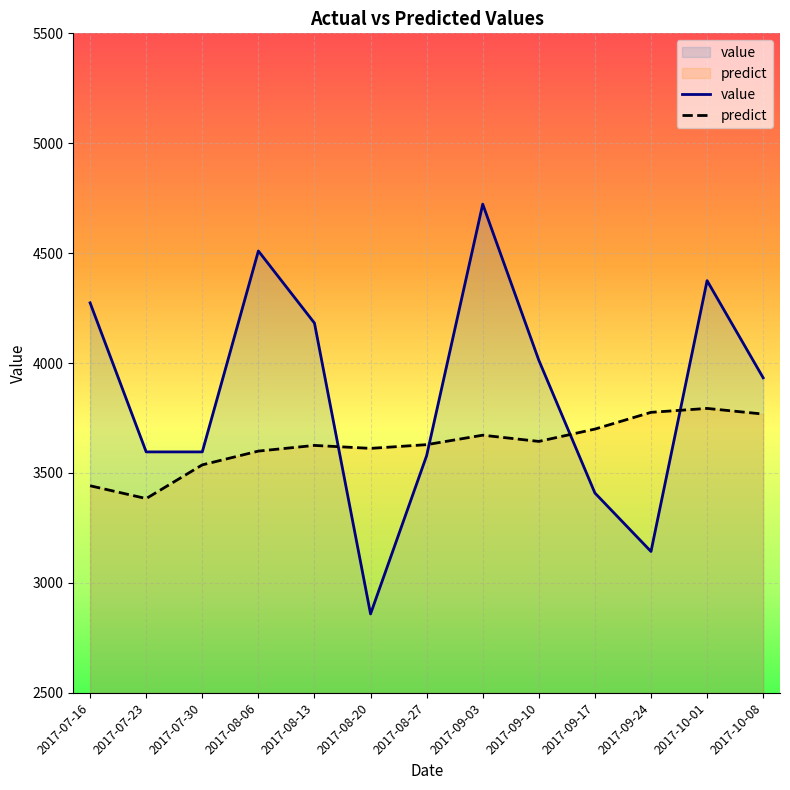

Reading left to right, extract all data points from this chart.

value: 2017-07-16=4274.0	2017-07-23=3596.0	2017-07-30=3596.0	2017-08-06=4510.0	2017-08-13=4182.0	2017-08-20=2859.0	2017-08-27=3579.0	2017-09-03=4723.0	2017-09-10=4013.0	2017-09-17=3409.0	2017-09-24=3143.0	2017-10-01=4375.0	2017-10-08=3933.0
predict: 2017-07-16=3442.0	2017-07-23=3383.7	2017-07-30=3537.0	2017-08-06=3599.6	2017-08-13=3625.5	2017-08-20=3612.0	2017-08-27=3628.9	2017-09-03=3672.0	2017-09-10=3643.7	2017-09-17=3699.8	2017-09-24=3775.9	2017-10-01=3793.8	2017-10-08=3768.1